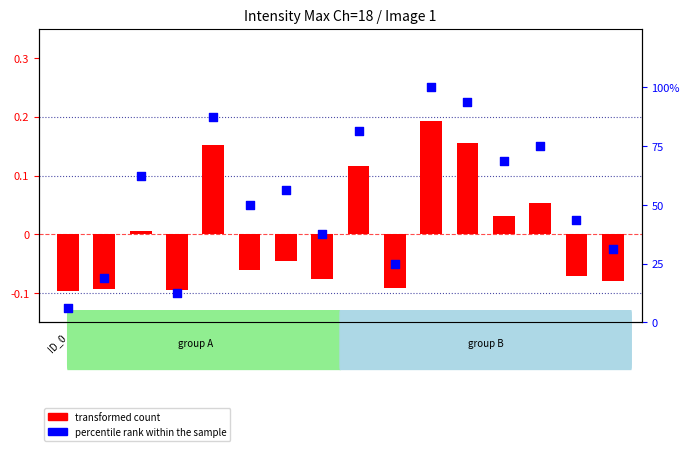

At which category is the sum across all series the highest?

ID_10